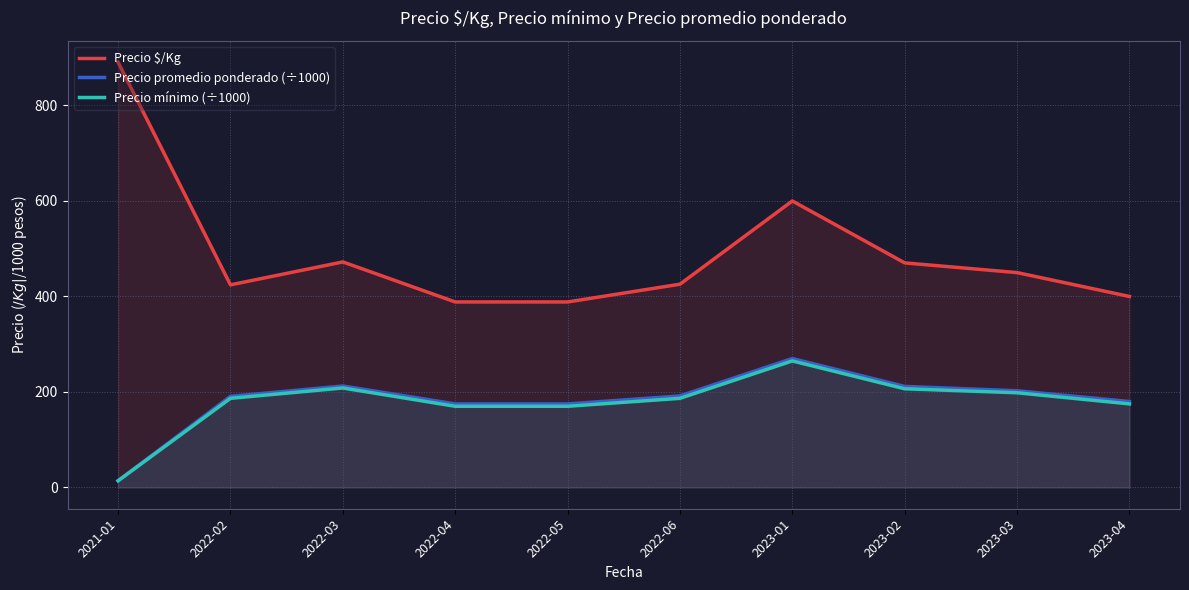

What is the maximum value shown in the chart?

890.5